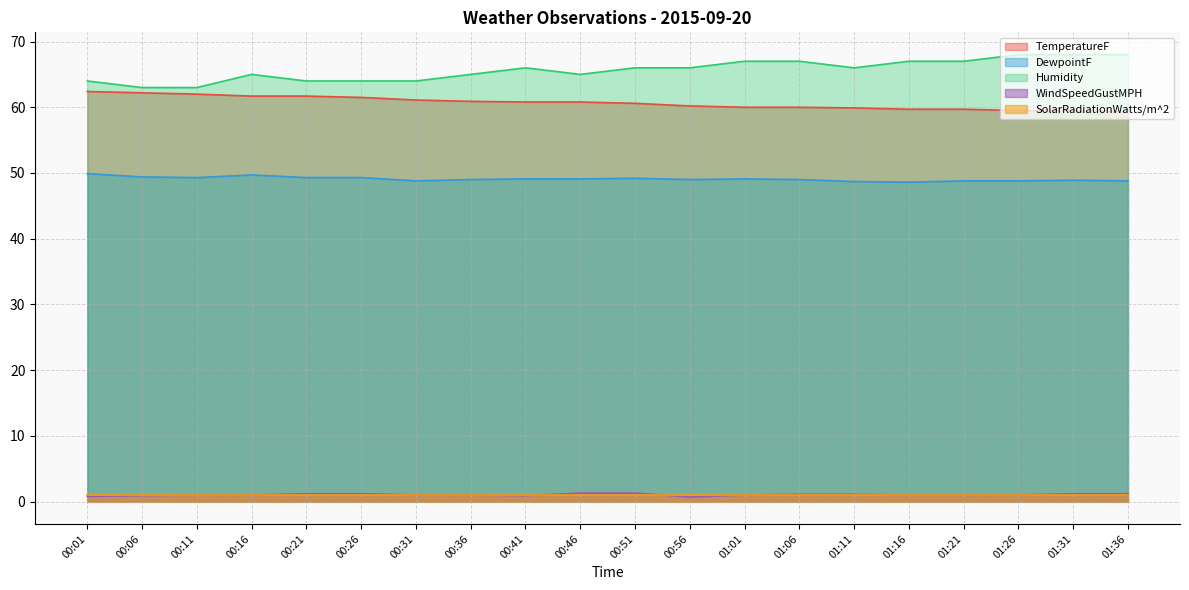

What is the spread (max minus min) of values at 00:36?

64.0